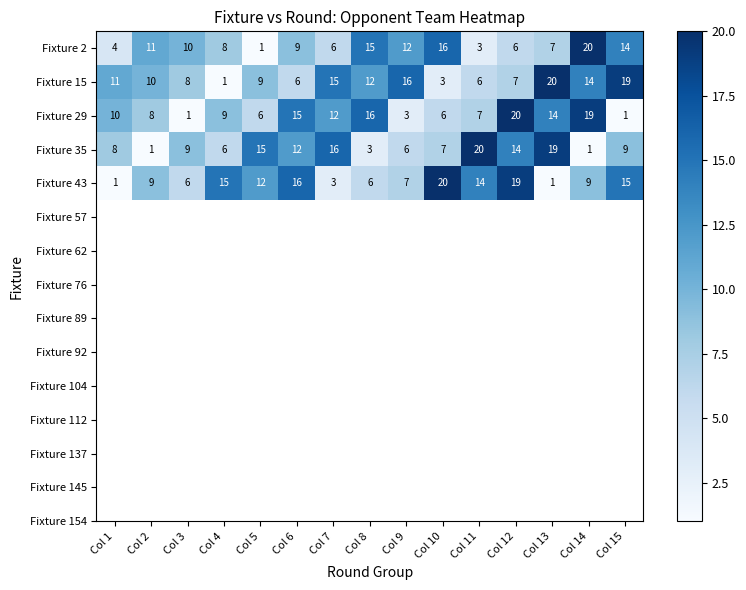

How many values in the Fixture 43 series are below 9?

6